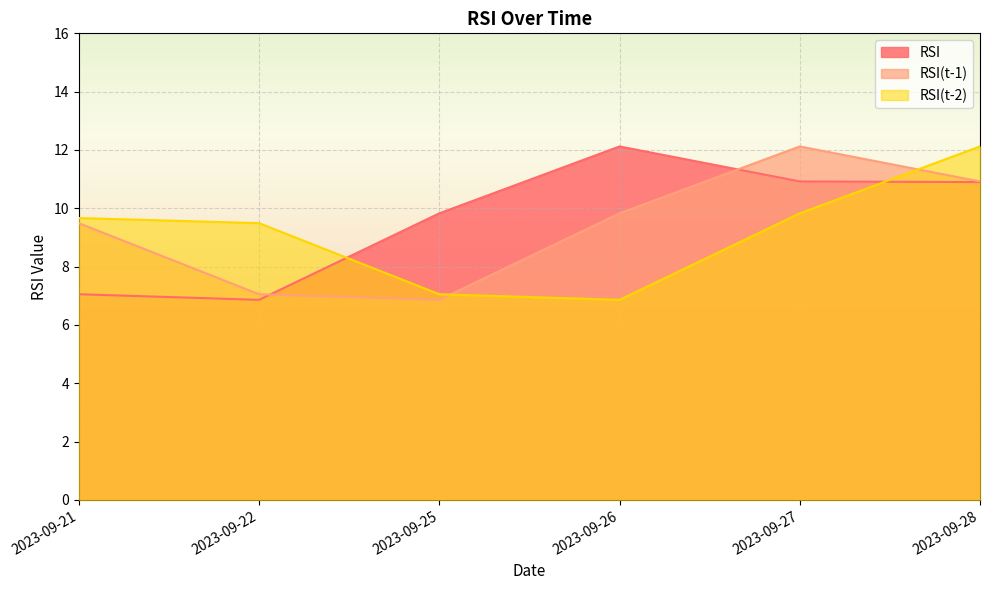

Which label corresponds to the largest value in the chart?

2023-09-26